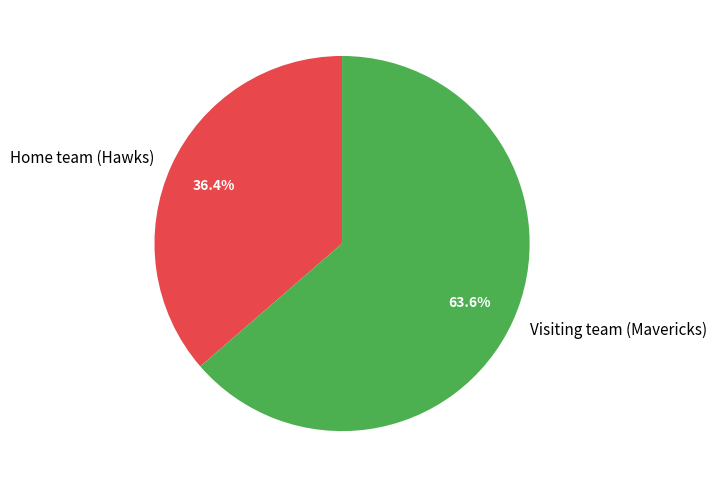

What is the majority slice?

Visiting team (Mavericks)